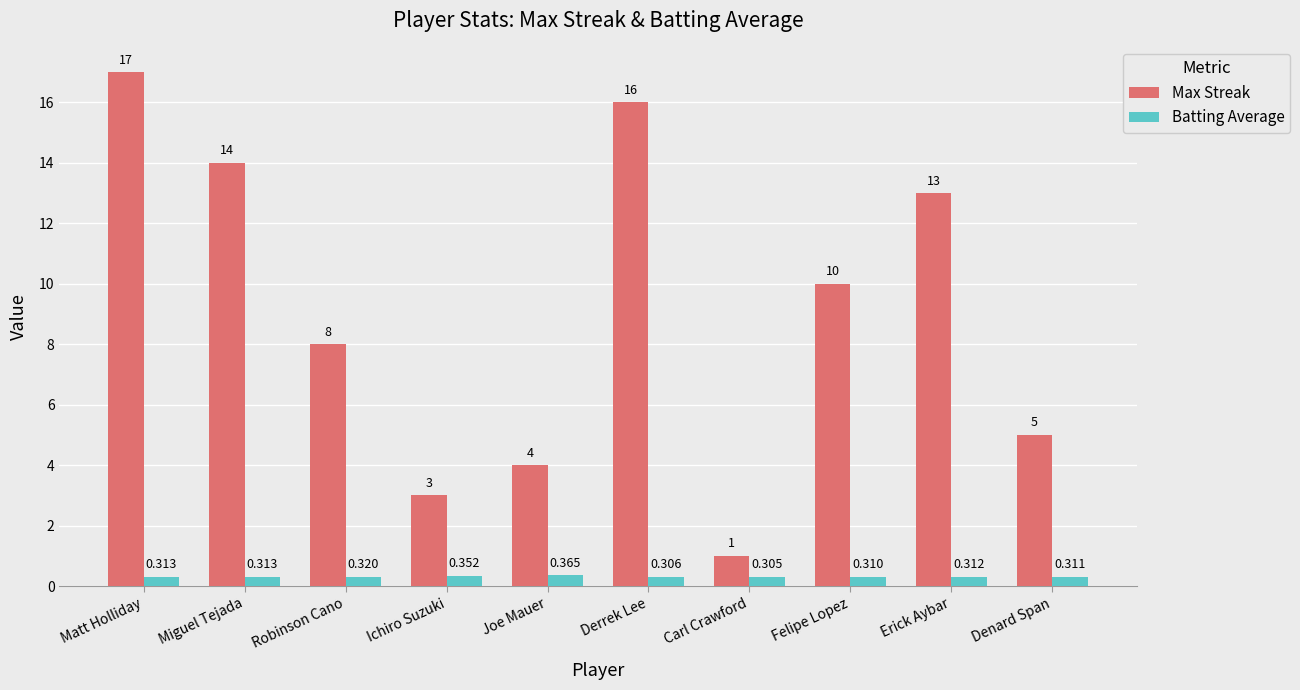

What are all the series names shown in the legend?

Max Streak, Batting Average